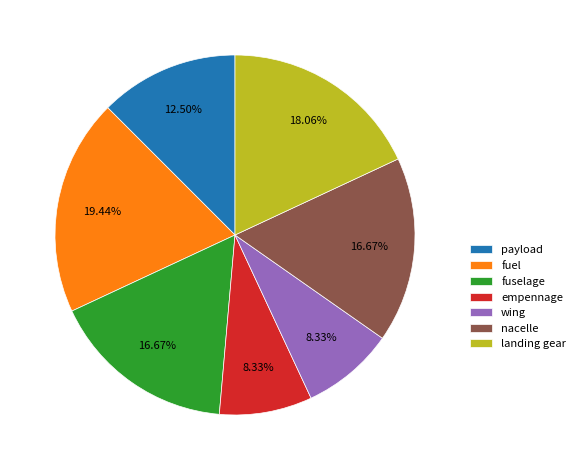

What is the largest slice in the pie chart?

fuel